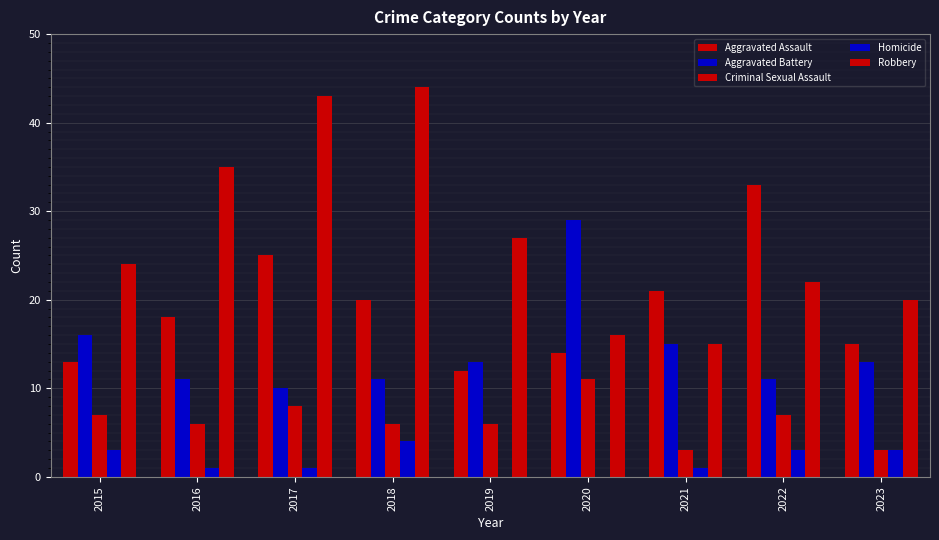

List the series in order of their peak value, lowest first.

Homicide, Criminal Sexual Assault, Aggravated Battery, Aggravated Assault, Robbery